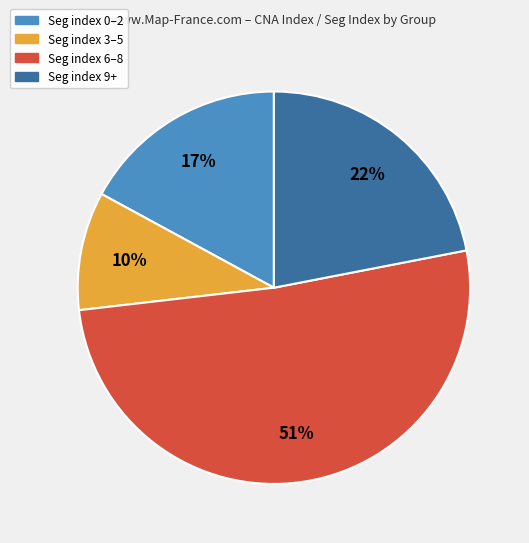

Is there any slice that represents more than half of the pie?

Yes